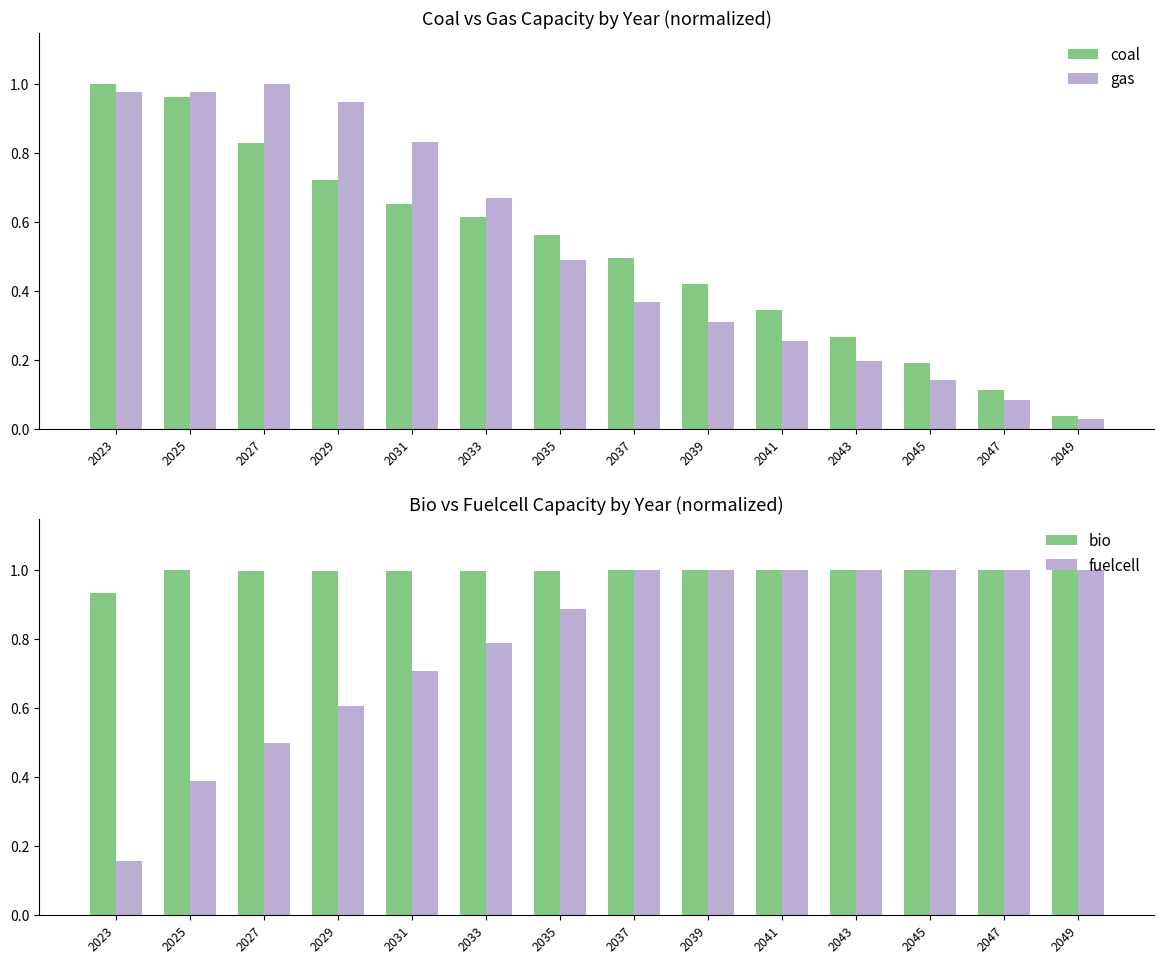

What is the spread (max minus min) of values at 2031?

0.3